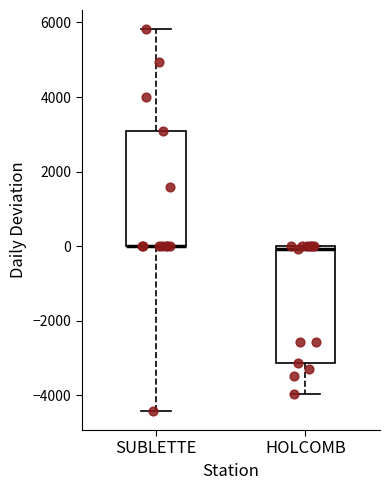

Reading left to right, transcribe this box plot: for each box, give where its median line is, the range the box spans, and where its two whiskers end, as read against the y-axis. The values are not printed on the chart, so give them approximately, as read against the axis.

SUBLETTE: median 0 (drawn on the box's lower edge), box 0 to 3200, whiskers -4400 to 5800
HOLCOMB: median 0 (just below the box's upper edge), box -3200 to 0, whiskers -4000 to 0